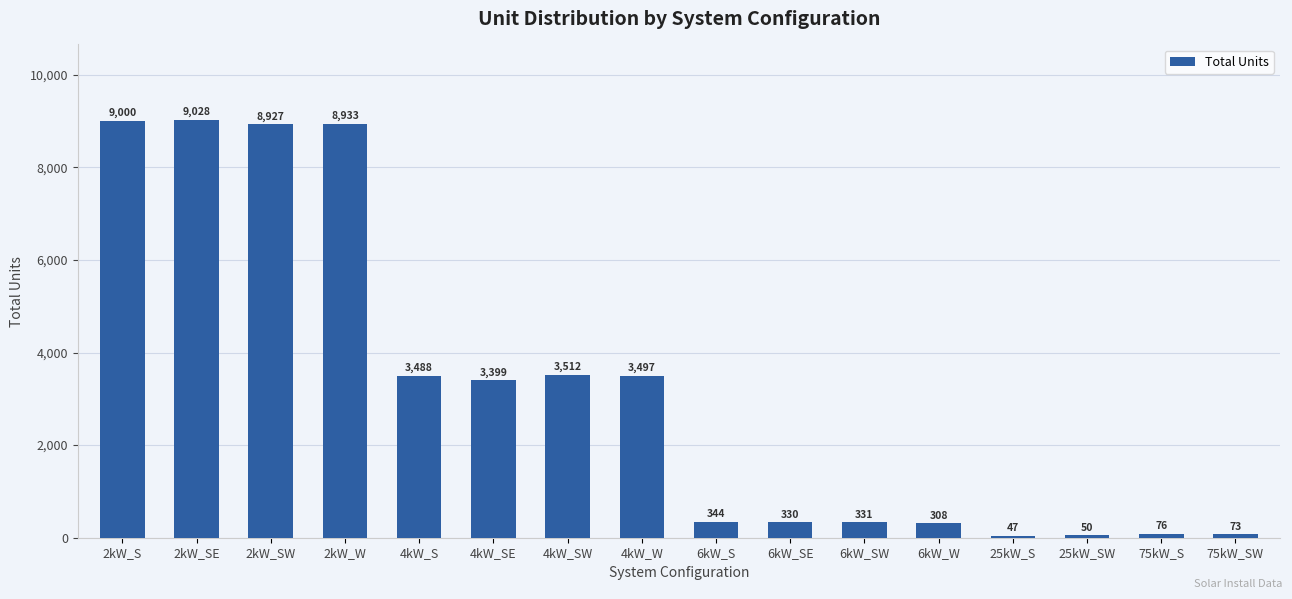

What is the approximate value at 75kW_SW?

73